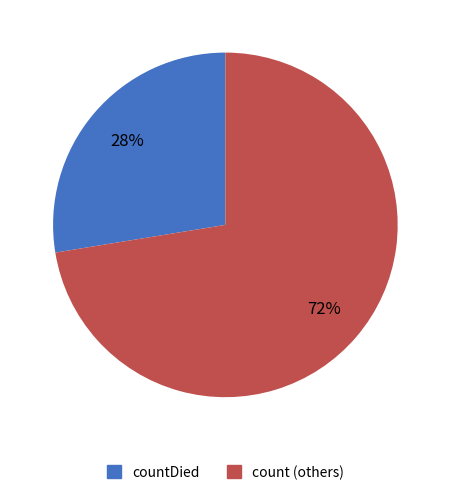

Count the number of slices in the pie.

2